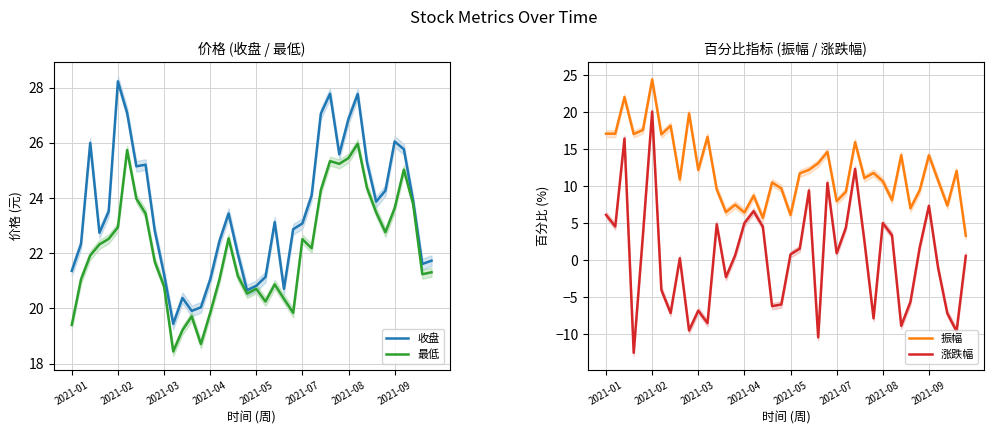

What value does the 收盘 series have at 19?

20.7